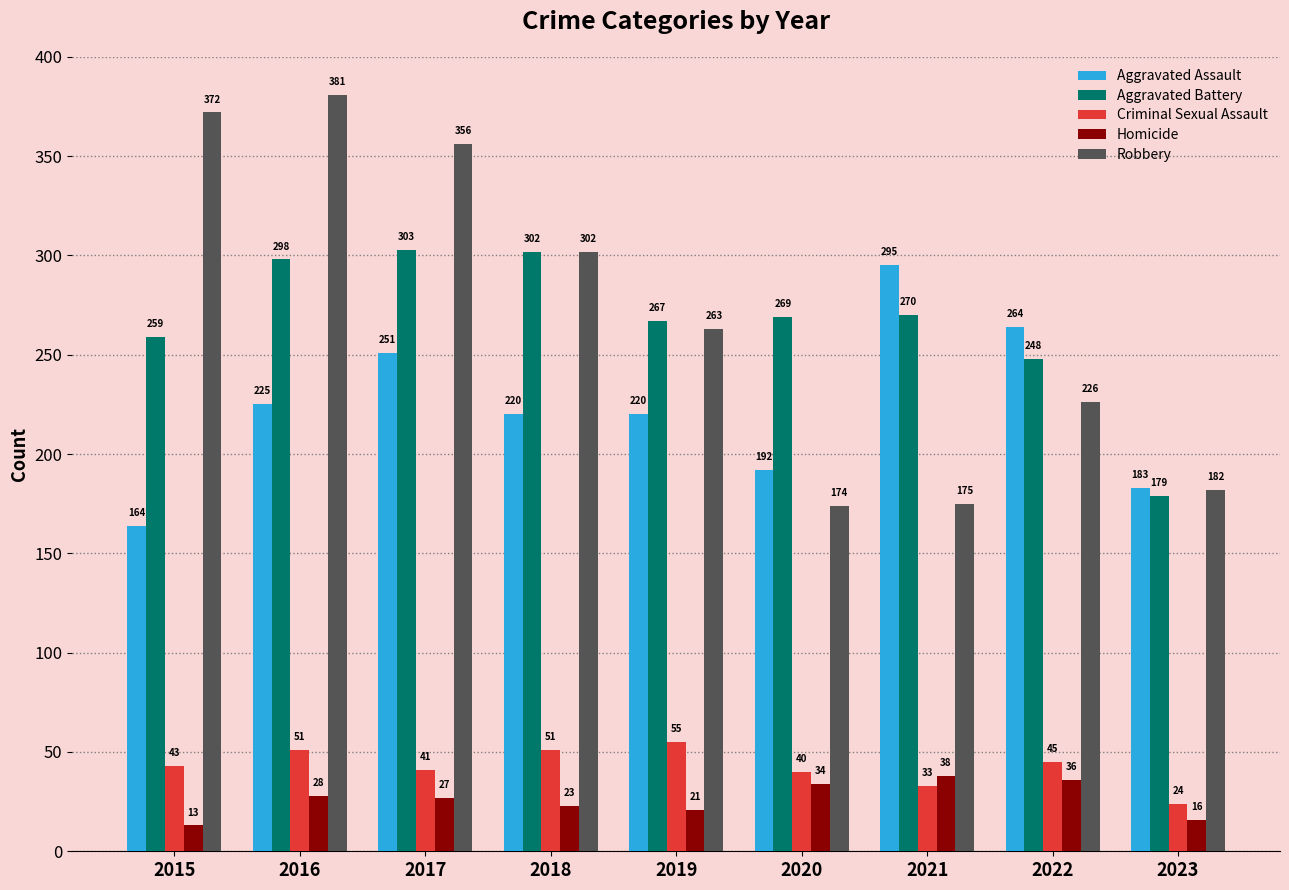

List the series in order of their peak value, highest first.

Robbery, Aggravated Battery, Aggravated Assault, Criminal Sexual Assault, Homicide